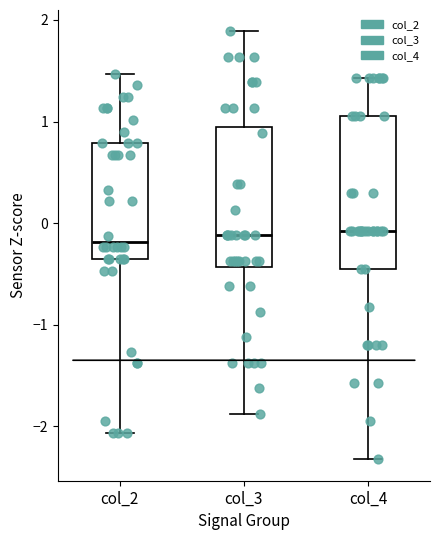

Where does the upper whisker of the box for col_2 end on the y-axis? The values are not printed on the chart, so give them approximately, as read against the axis.

1.5